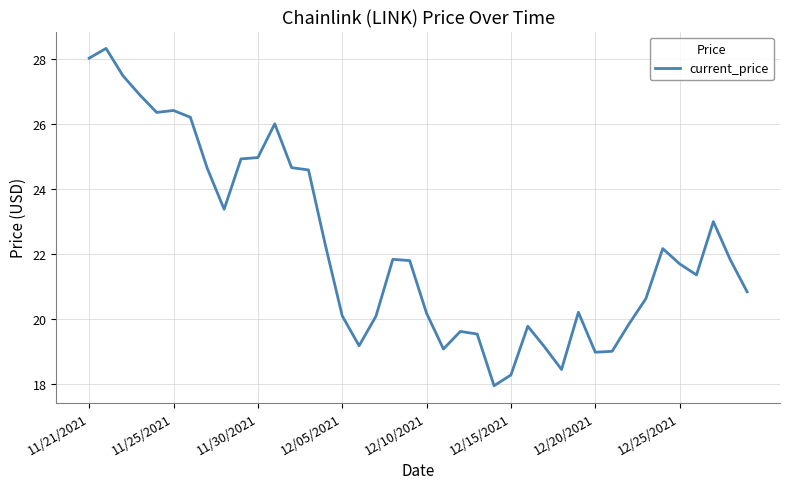

How many lines are shown in the chart?

1